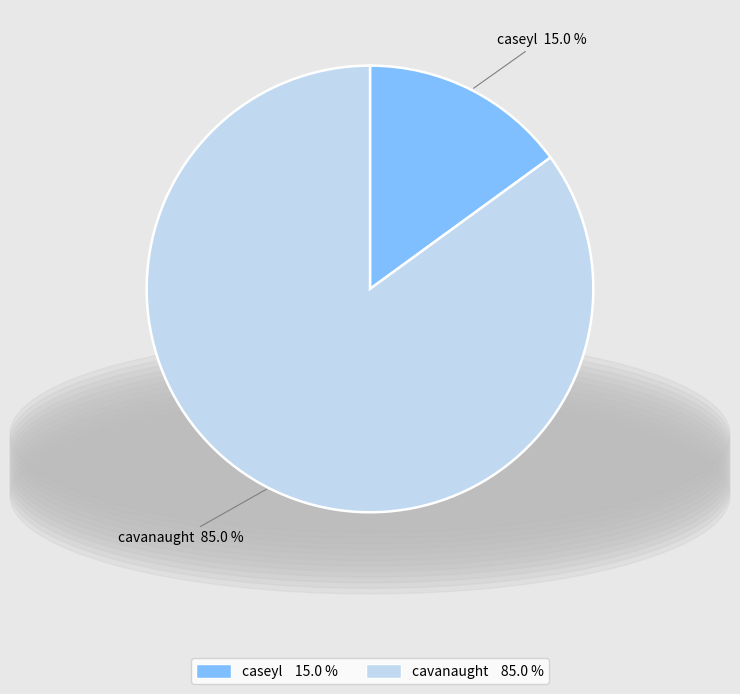

Which category has the smallest portion of the pie?

caseyl